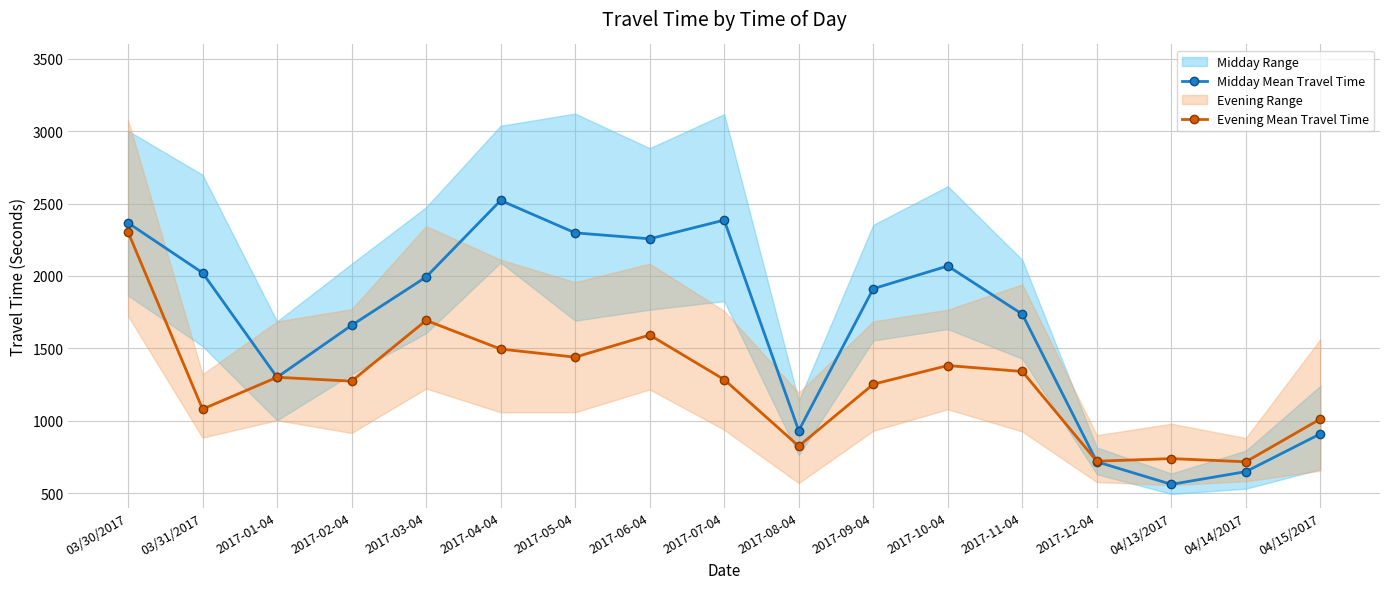

Where is Midday Mean Travel Time nearest to the value 1541?

2017-02-04